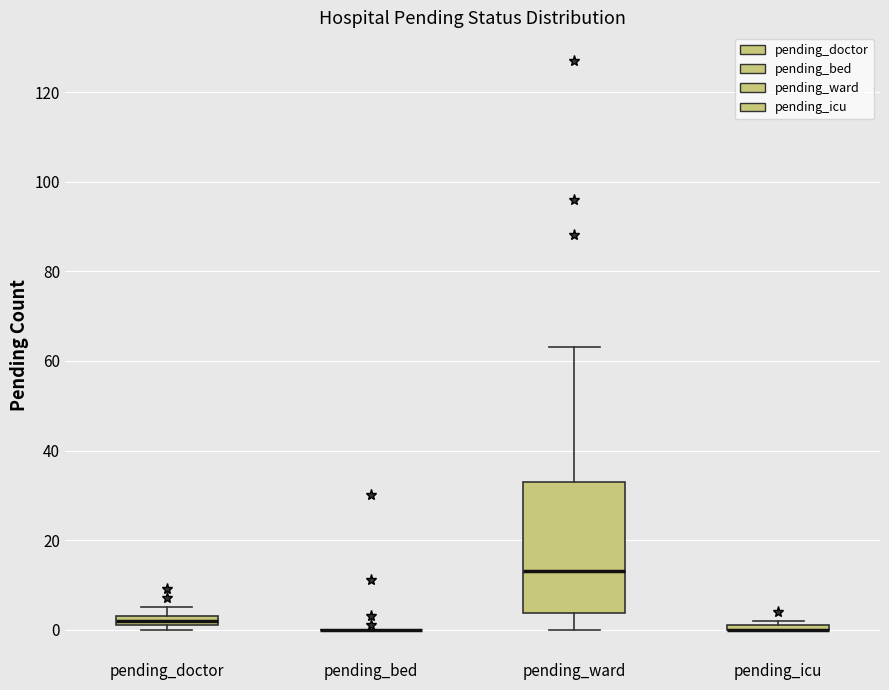

Comparing the boxes themselves (not the whiskers), which one is the tallest?

pending_ward